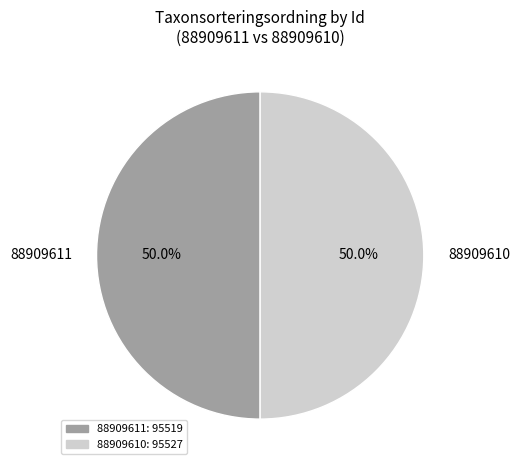

To the nearest percent, what is the average slice percentage?

50%